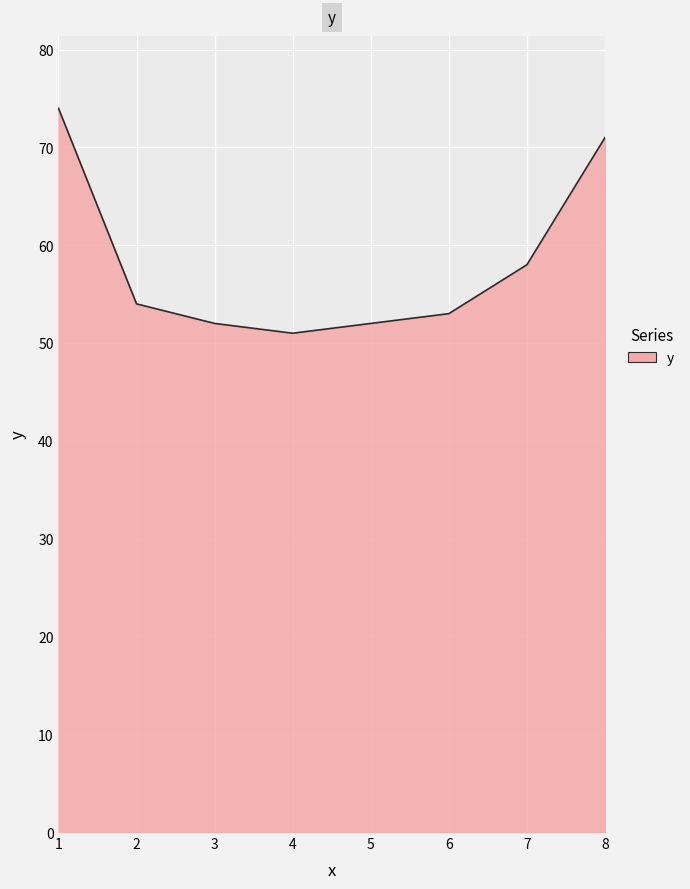

Reading right to left, list all the values displayed in this chart.

8=71	7=58	6=53	5=52	4=51	3=52	2=54	1=74